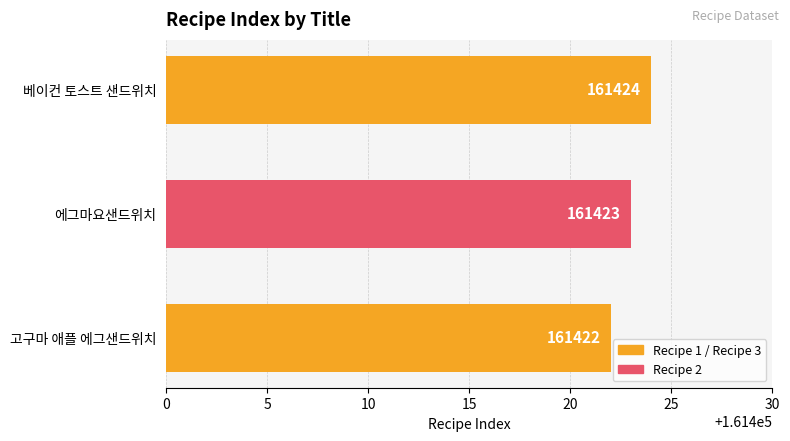

Which has a higher value, 고구마 애플 에그샌드위치 or 베이컨 토스트 샌드위치?

베이컨 토스트 샌드위치